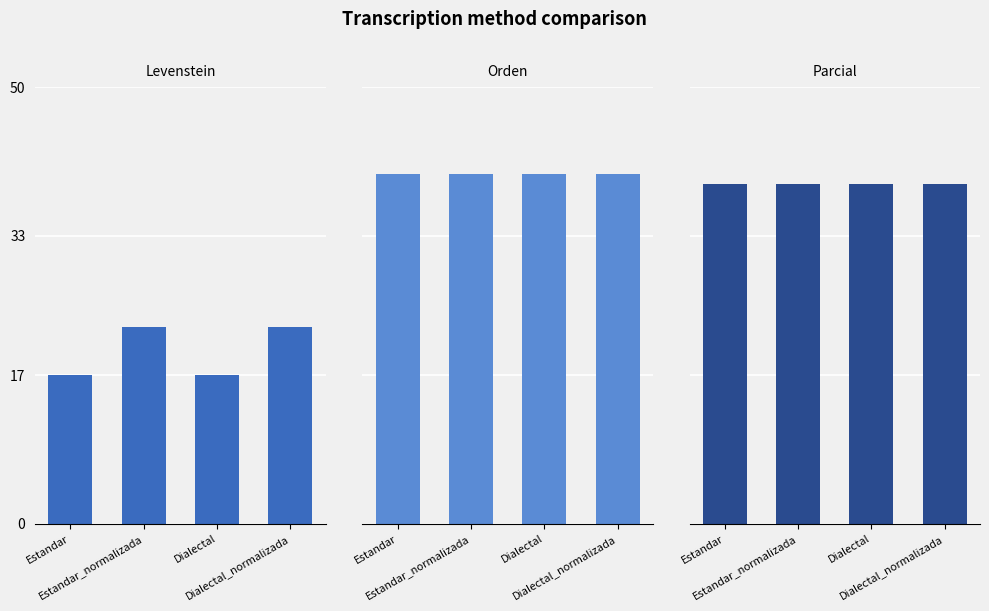

What is the total value across all series at Estandar?

96.0